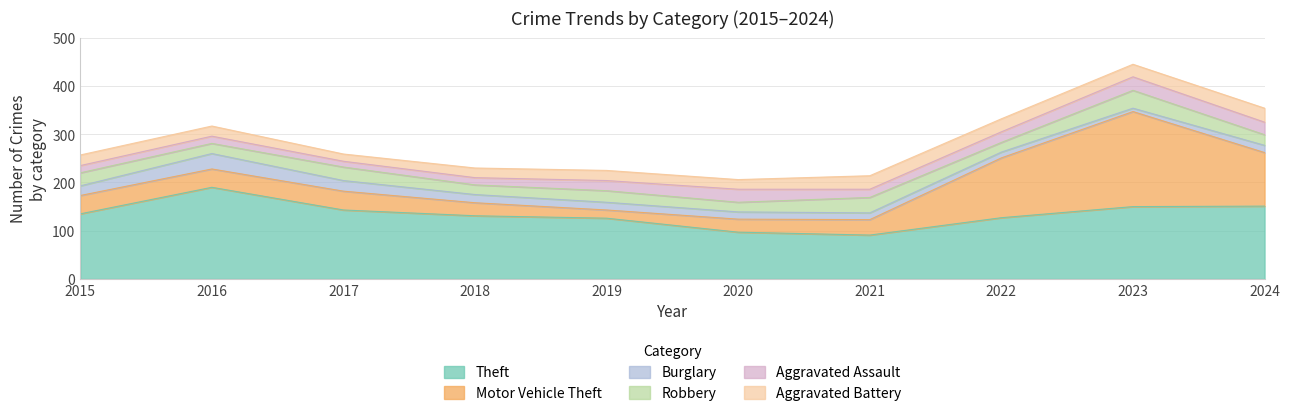

What is the total value across all series at 2016?

317